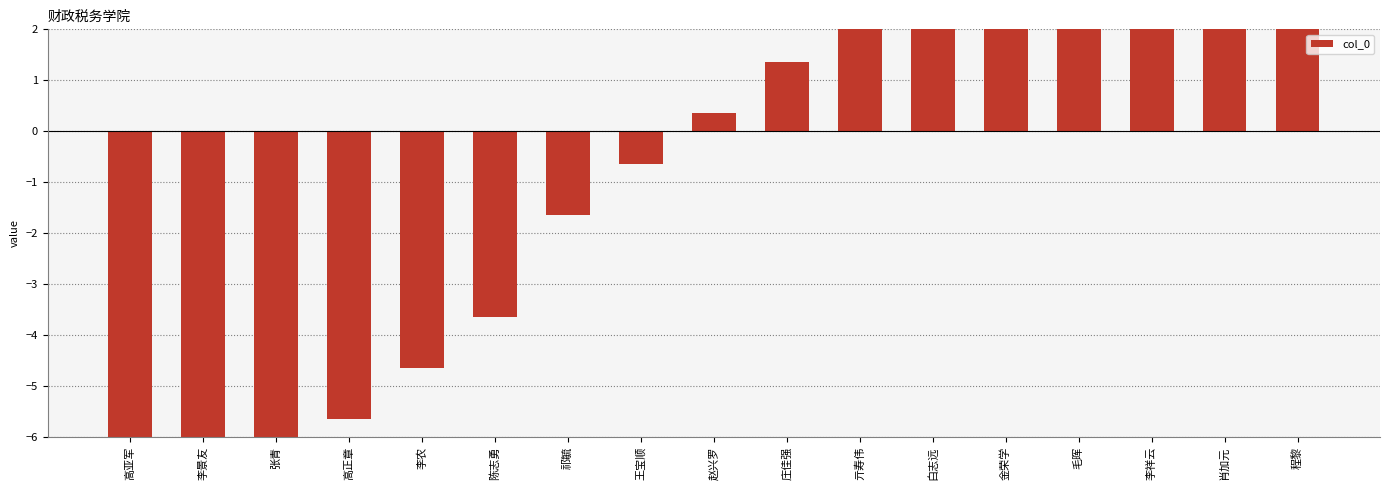

How many data points does each series have?

17